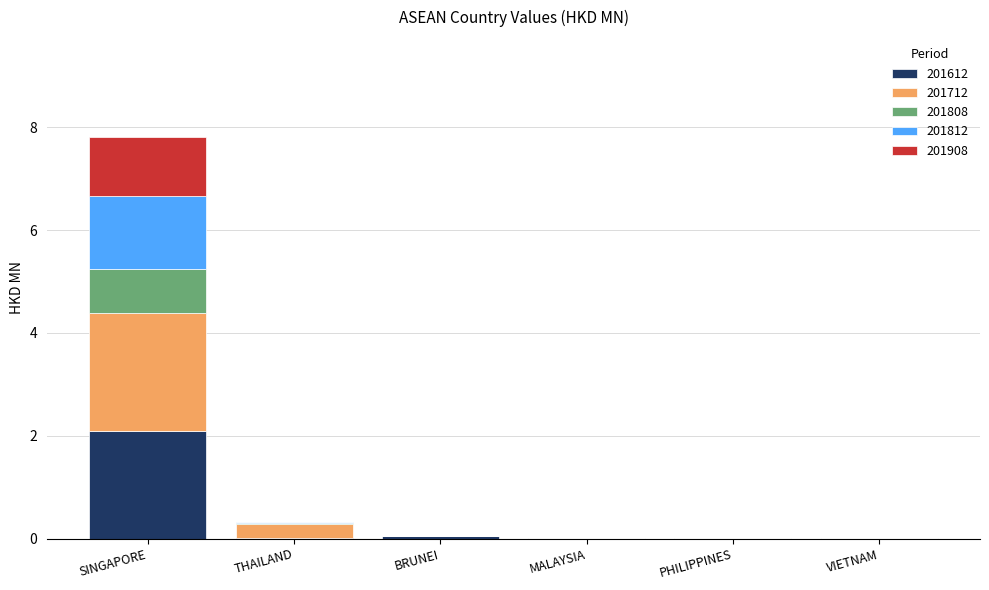

What is the total value across all series at SINGAPORE?

7.8